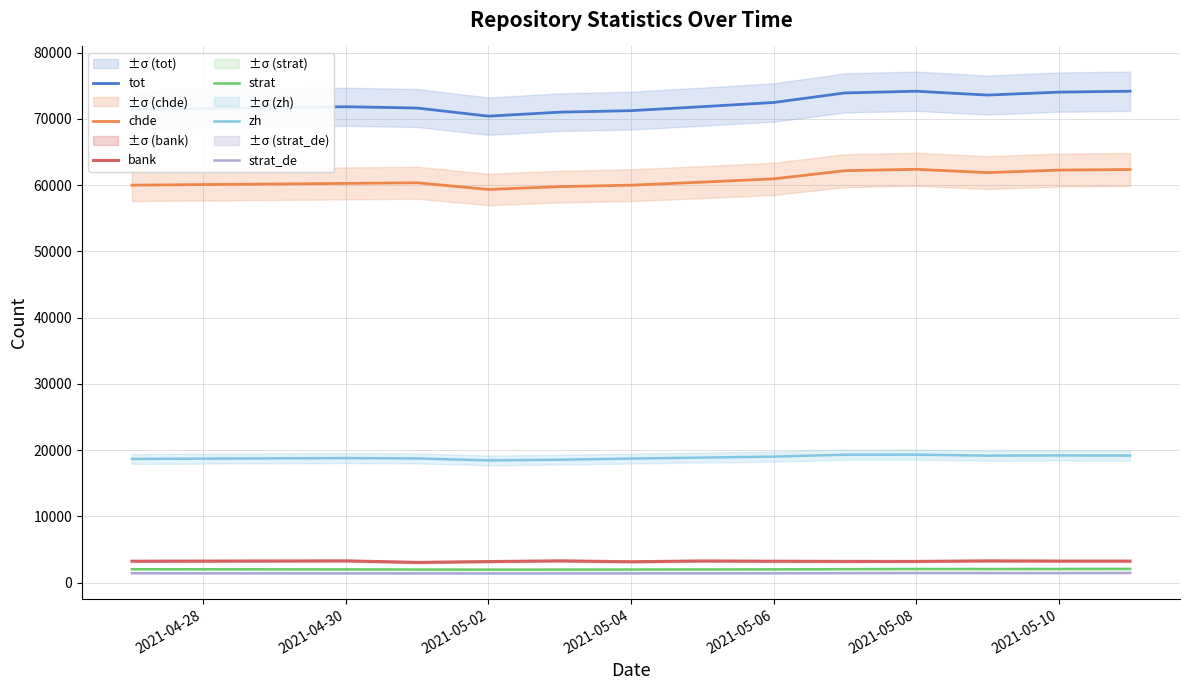

What is the sum of the tot values at 2021-05-06 and 2021-05-04?

143730